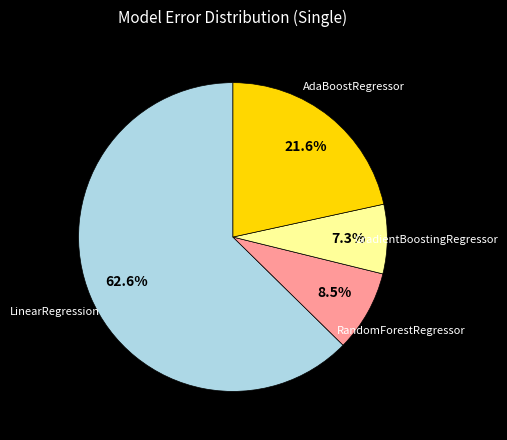

The GradientBoostingRegressor slice represents 7% of the pie. True or false?

True